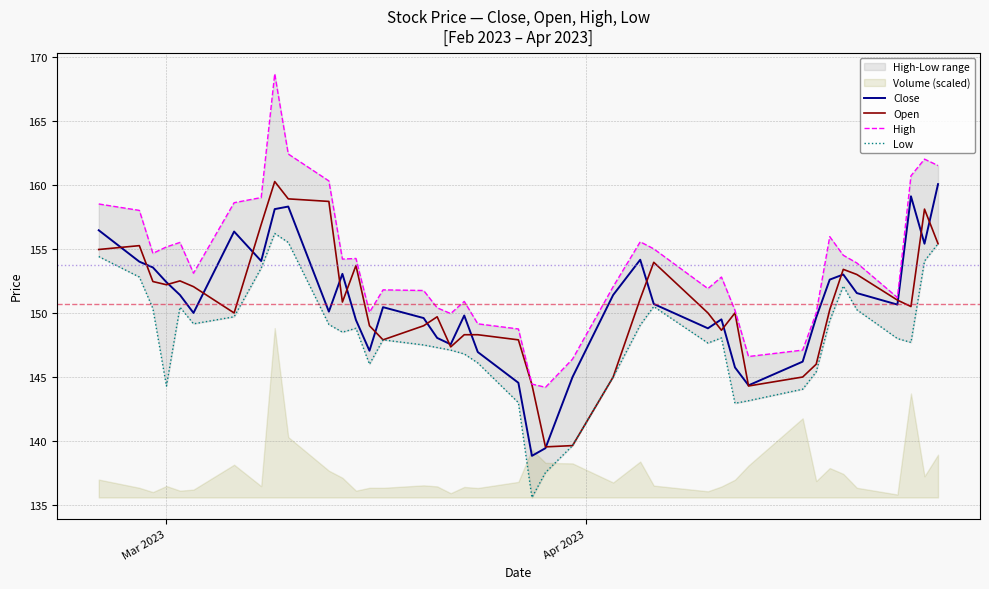

Reading left to right, what are all the values shown in this chart?

Close: 156.4	154.0	153.6	152.4	151.4	150.0	156.3	154.1	158.1	158.3	150.1	153.1	149.4	147.1	150.4	149.6	148.1	147.6	149.8	146.9	144.6	138.8	139.4	145.0	151.4	154.2	150.7	148.8	149.5	145.8	144.3	146.2	149.7	152.6	153.0	151.6	150.7	159.1	155.4	160.1
Open: 154.9	155.2	152.4	152.2	152.5	152.1	150.0	156.9	160.2	158.9	158.7	150.8	153.7	149.0	147.9	149.0	149.7	147.3	148.3	148.3	147.9	144.4	139.6	139.7	145.0	151.1	153.9	150.0	148.7	150.0	144.3	145.0	146.0	150.2	153.4	153.0	151.0	150.5	158.1	155.4
High: 158.5	158.0	154.7	155.2	155.5	153.1	158.6	159.0	168.7	162.4	160.3	154.2	154.2	150.1	151.8	151.8	150.4	149.9	150.9	149.2	148.8	144.4	144.2	146.4	152.1	155.6	155.0	151.9	152.8	150.2	146.6	147.1	150.0	155.9	154.5	153.9	151.2	160.7	162.0	161.5
Low: 154.4	152.8	150.3	144.3	150.4	149.2	149.7	153.5	156.2	155.5	149.1	148.5	148.8	146.0	147.9	147.5	147.3	147.1	146.8	146.1	143.0	135.6	137.6	139.7	145.0	149.1	150.5	147.7	148.1	142.9	143.2	144.1	145.4	149.4	152.1	150.2	148.0	147.7	154.1	155.4